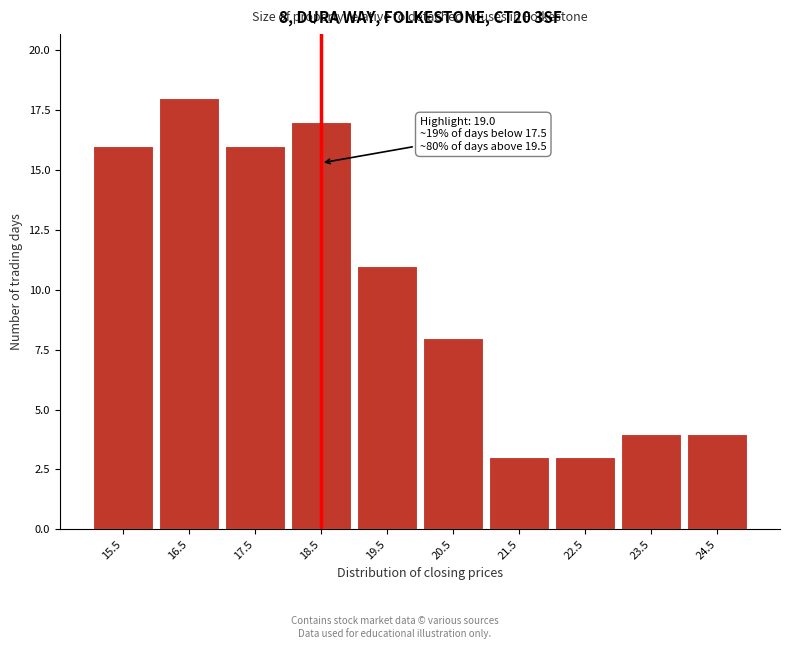

Reading left to right, extract all data points from this chart.

16	18	16	17	11	8	3	3	4	4